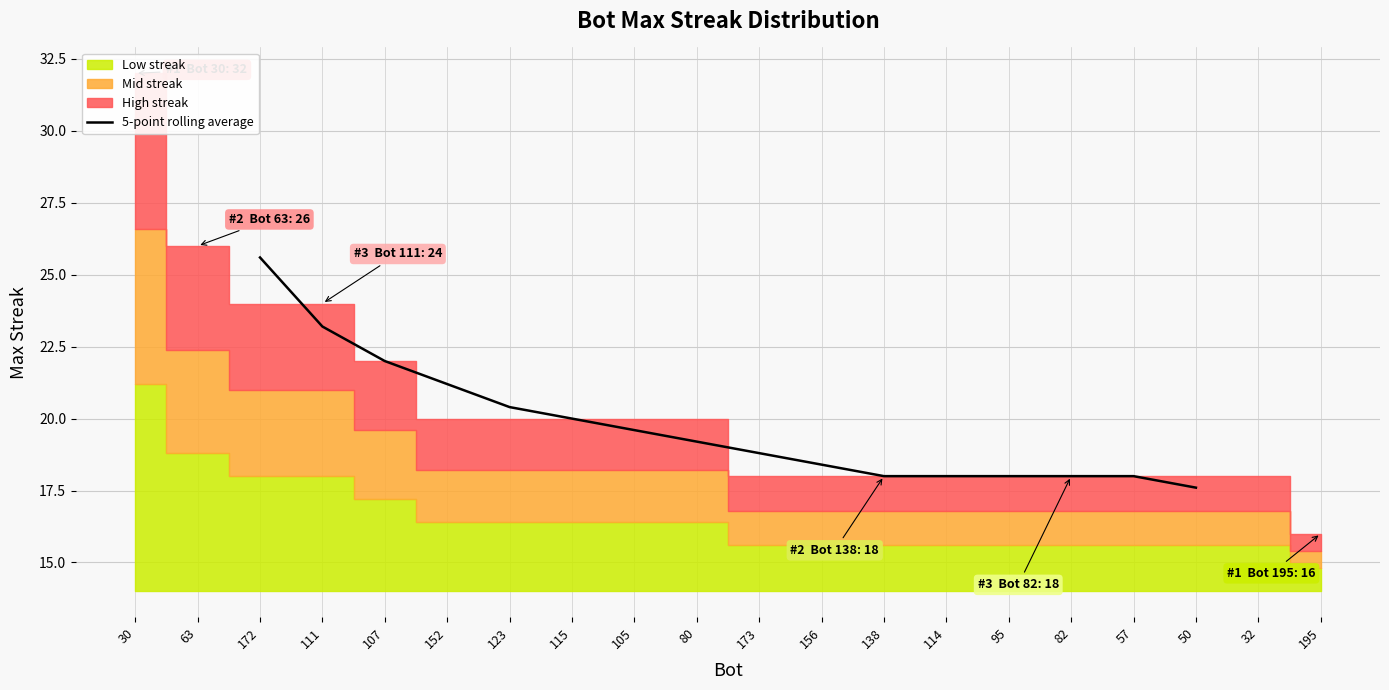

Where is 5-point rolling average nearest to the value 21?

152